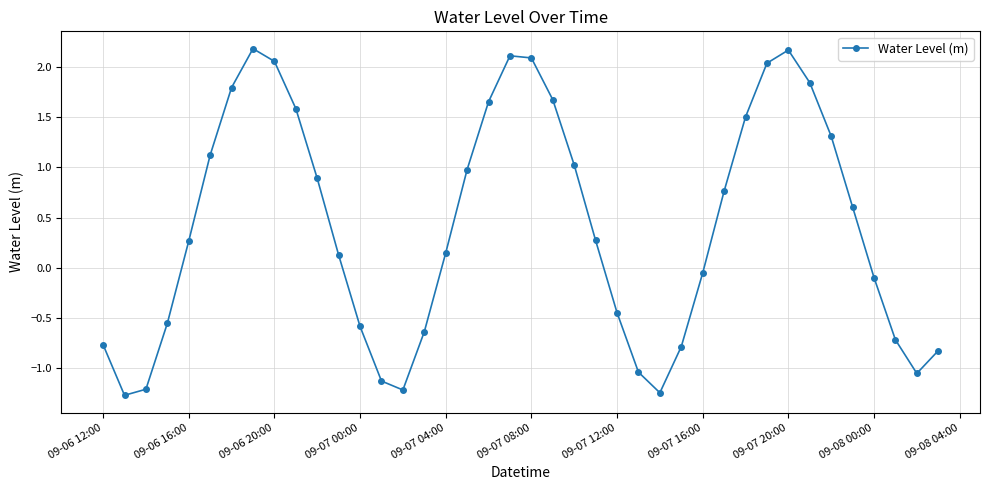

What is the maximum value shown in the chart?

2.2